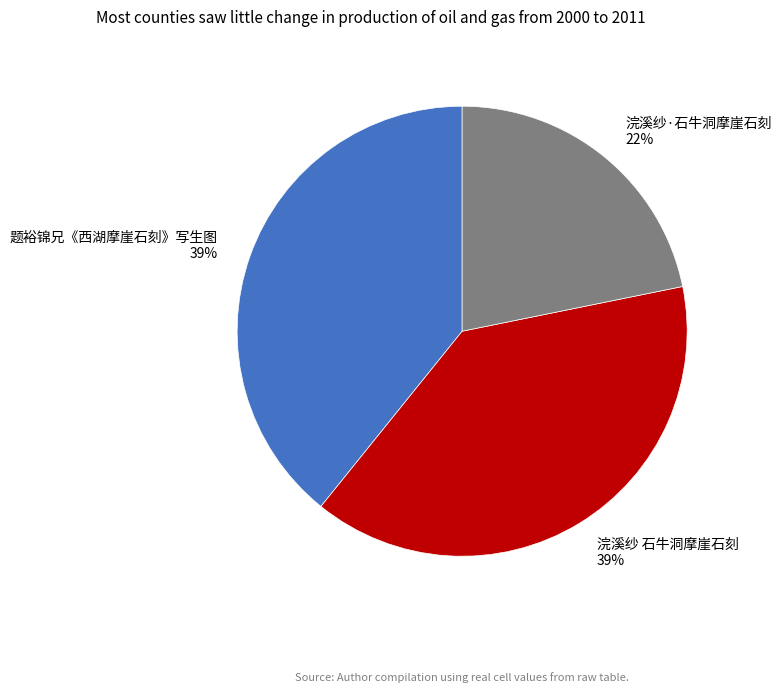

Is the sum of 题裕锦兄《西湖摩崖石刻》写生图 and 浣溪纱 石牛洞摩崖石刻 greater than half?

Yes